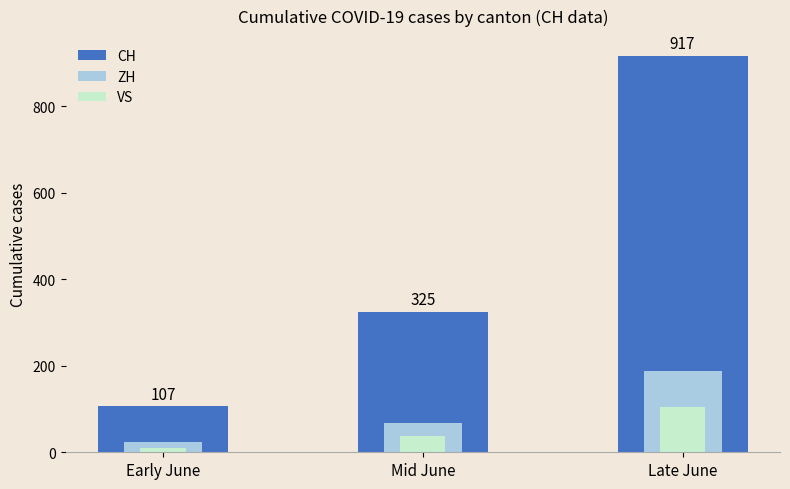

Does the chart contain stacked bars?

No